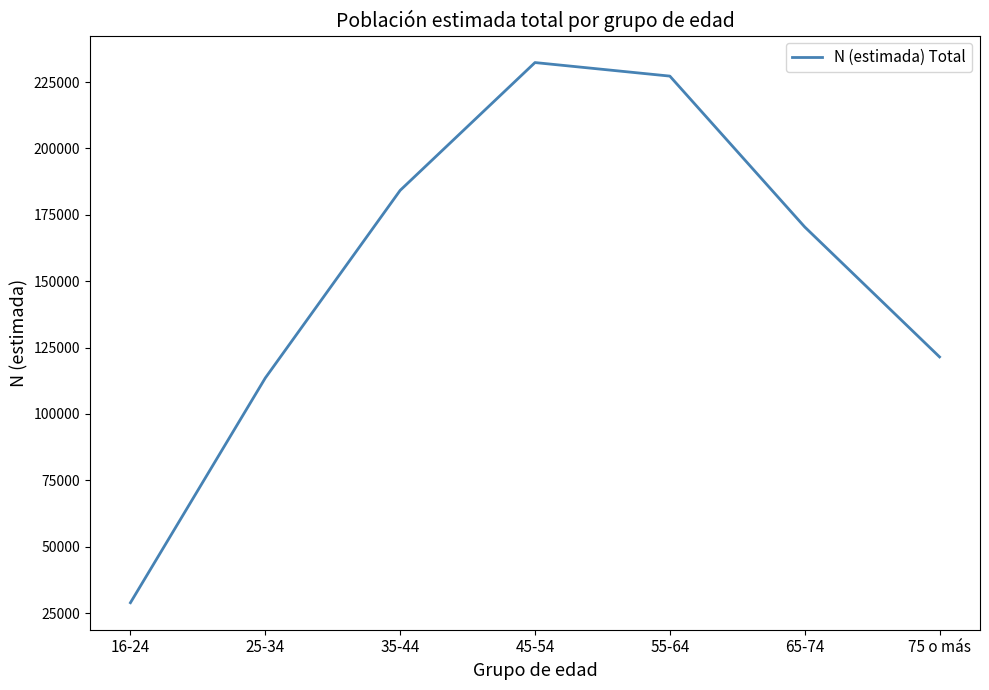

Rank the categories by value from highest to lowest.

45-54, 55-64, 35-44, 65-74, 75 o más, 25-34, 16-24